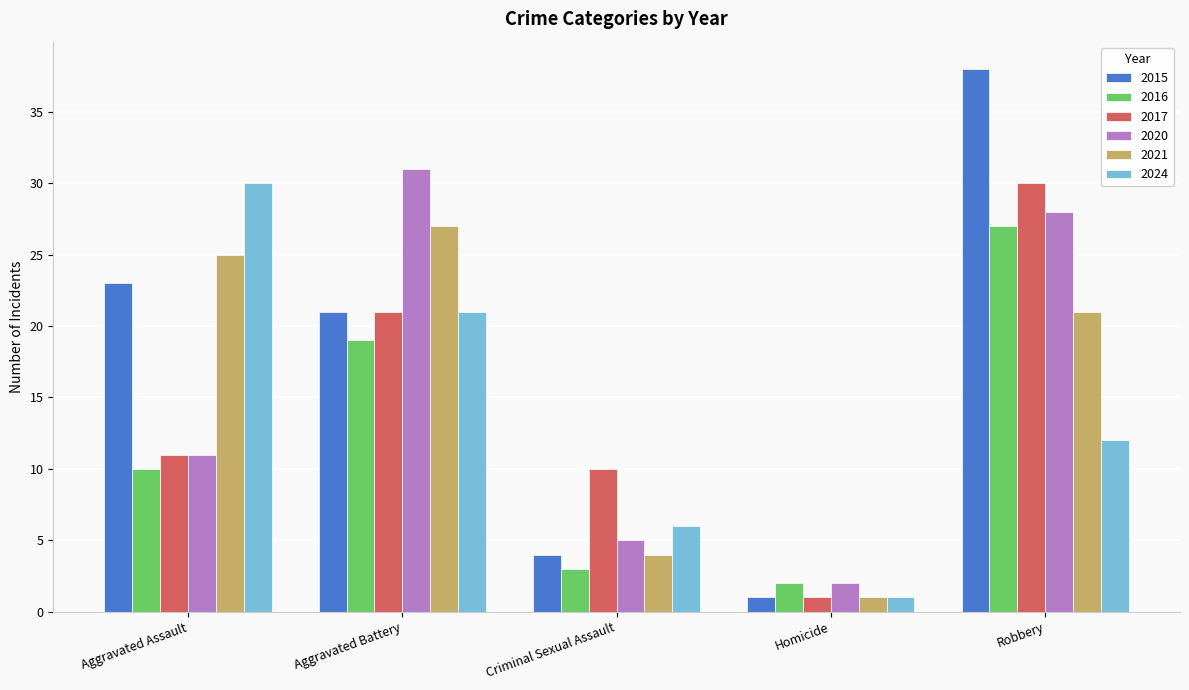

What is the difference between the maximum and minimum values in the 2020 series?

29